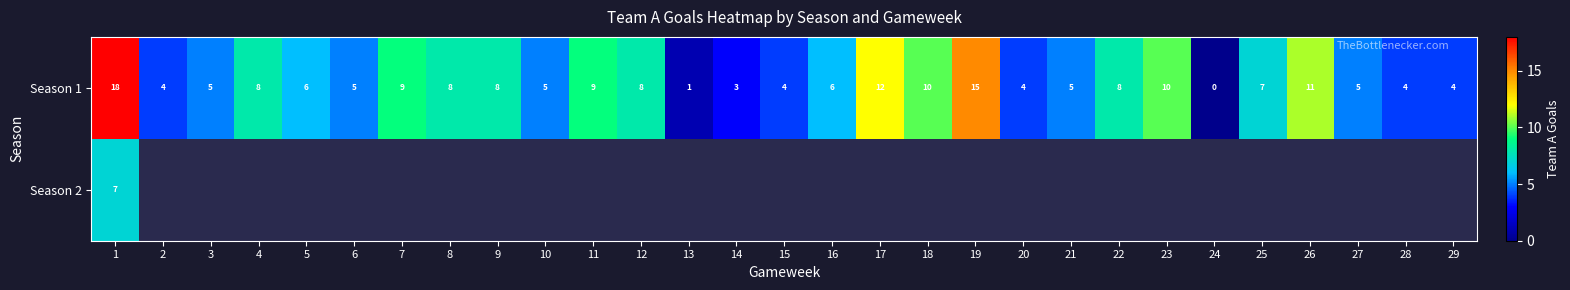

The value of Season 1 at 25 is 11.3. True or false?

False